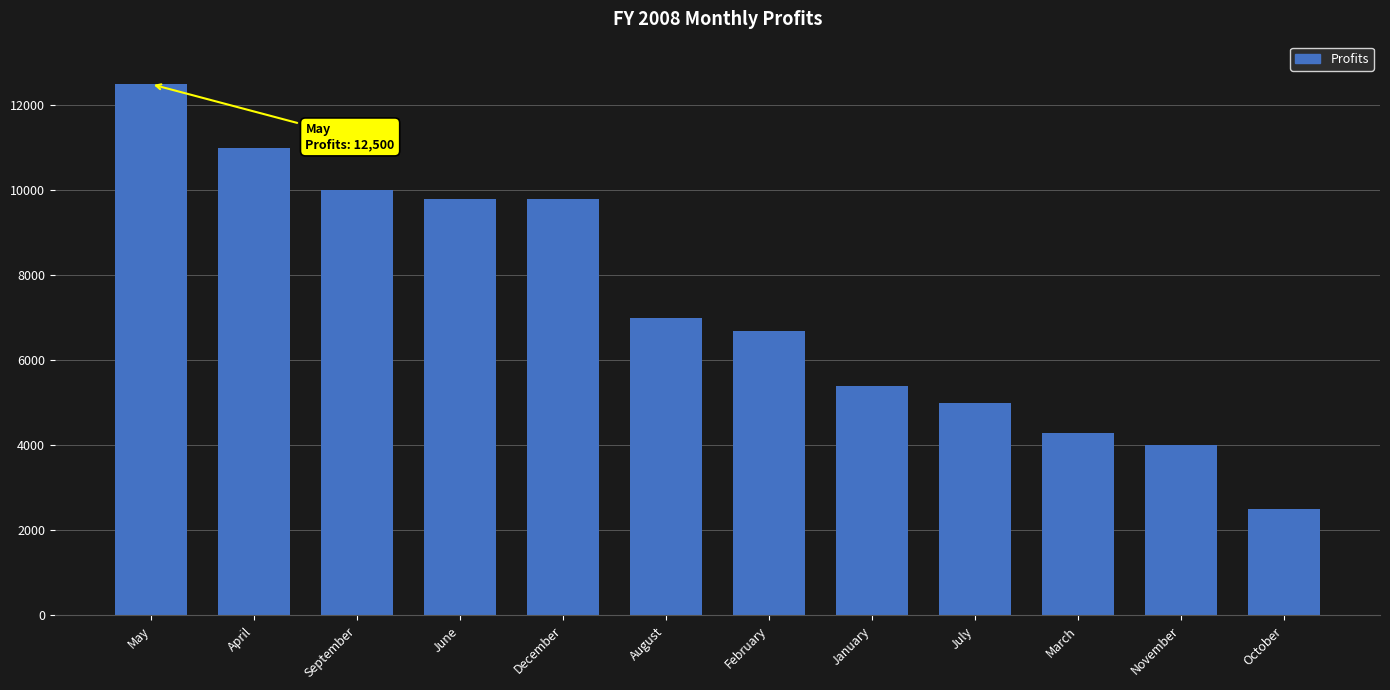

Are the bars grouped side by side (vs. stacked)?

No